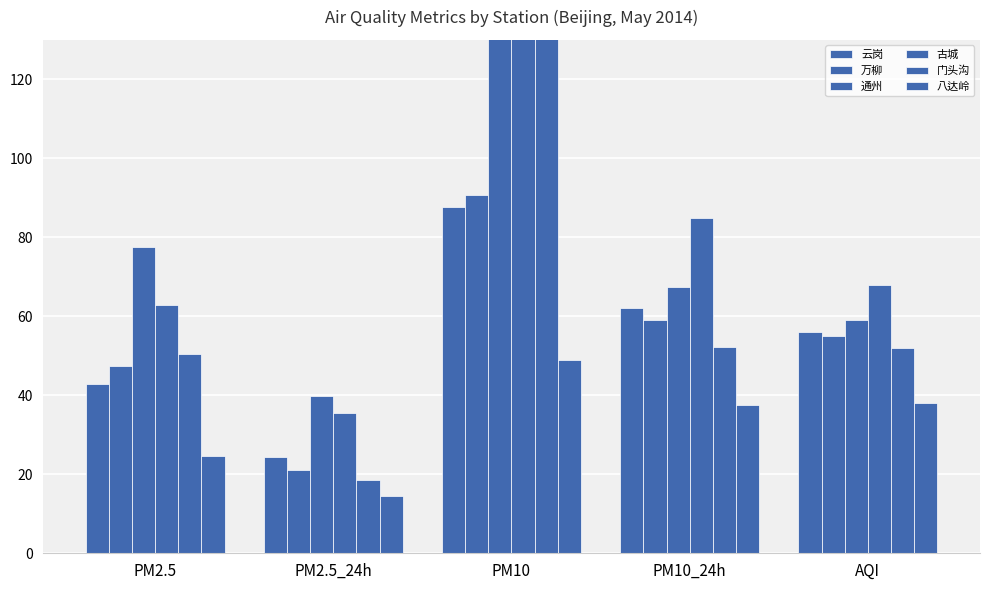

Is the value of 通州 at PM2.5 greater than the value of 八达岭 at PM2.5?

Yes